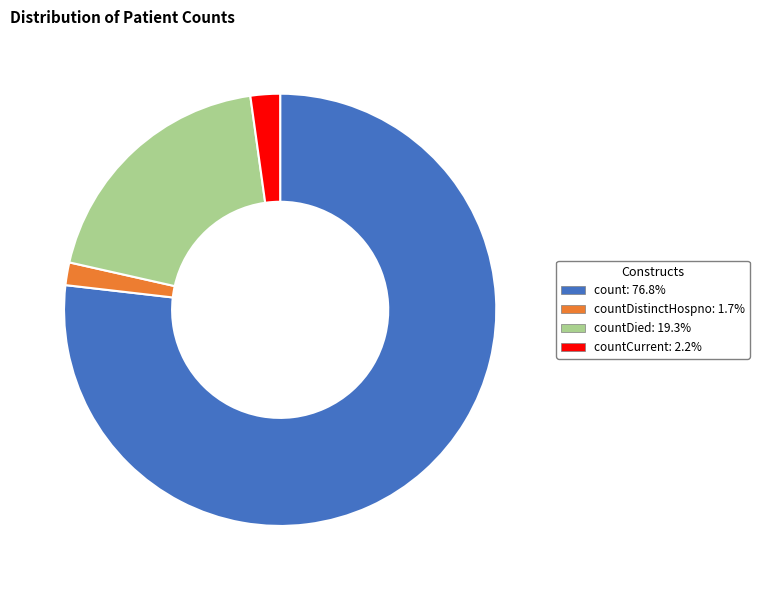

Is there any slice that represents more than half of the pie?

Yes